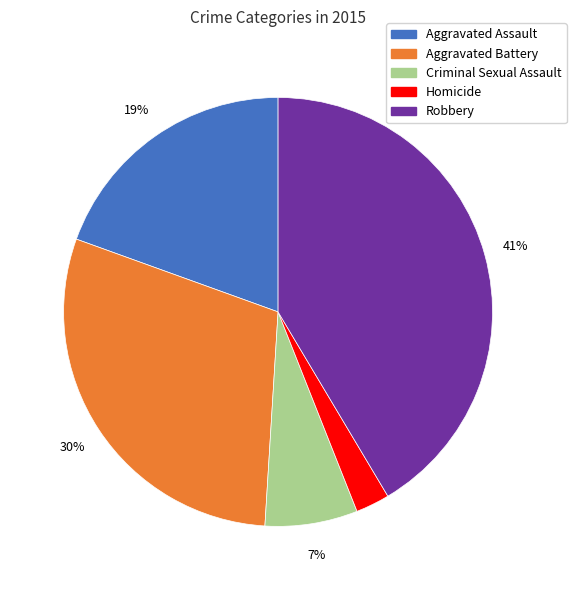

How many slices are in this pie chart?

5